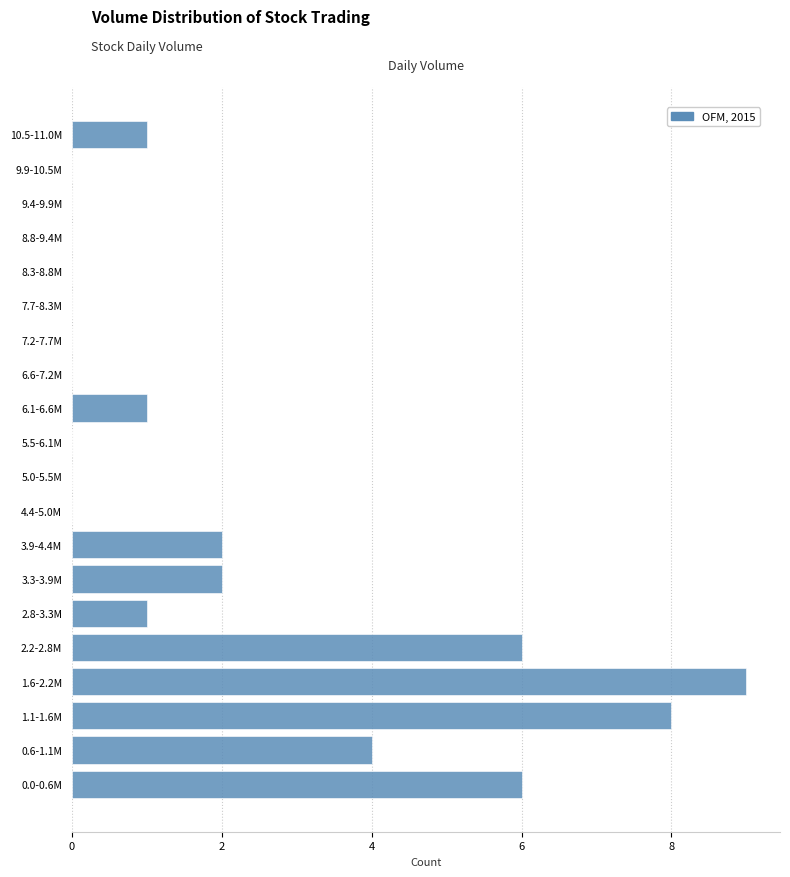

Reading bottom to top, transcribe all the data shown in this chart.

0.0-0.6M=6	0.6-1.1M=4	1.1-1.6M=8	1.6-2.2M=9	2.2-2.8M=6	2.8-3.3M=1	3.3-3.9M=2	3.9-4.4M=2	4.4-5.0M=0	5.0-5.5M=0	5.5-6.1M=0	6.1-6.6M=1	6.6-7.2M=0	7.2-7.7M=0	7.7-8.3M=0	8.3-8.8M=0	8.8-9.4M=0	9.4-9.9M=0	9.9-10.5M=0	10.5-11.0M=1